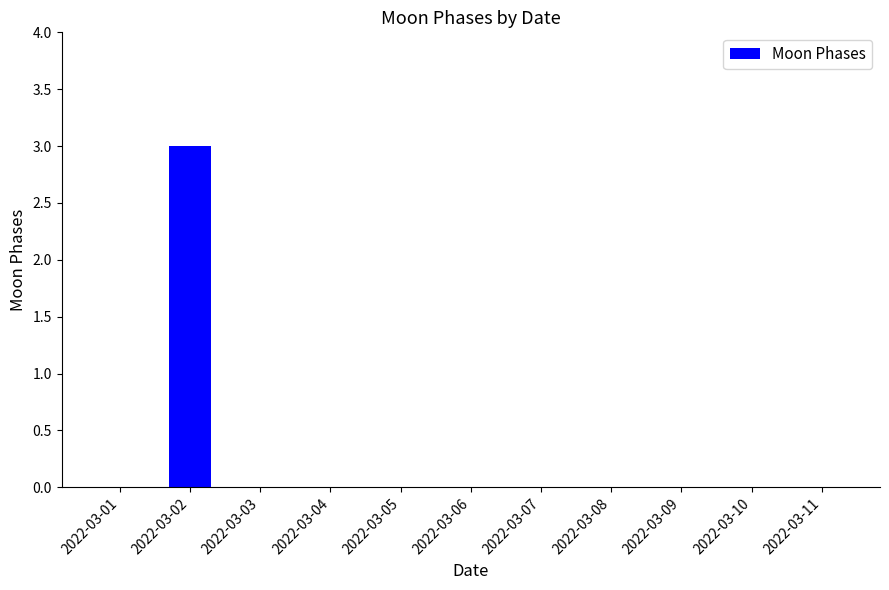

Reading right to left, list all the values displayed in this chart.

2022-03-11=0	2022-03-10=0	2022-03-09=0	2022-03-08=0	2022-03-07=0	2022-03-06=0	2022-03-05=0	2022-03-04=0	2022-03-03=0	2022-03-02=3	2022-03-01=0